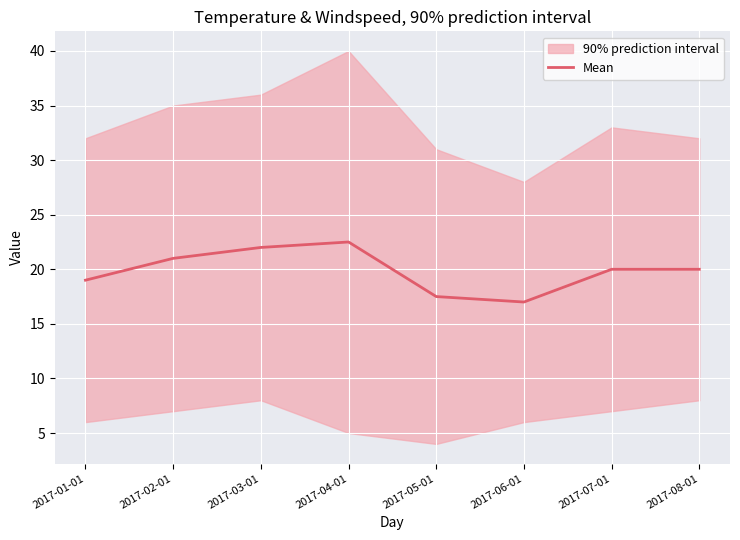

What is the label of the 5th point from the right?

2017-04-01